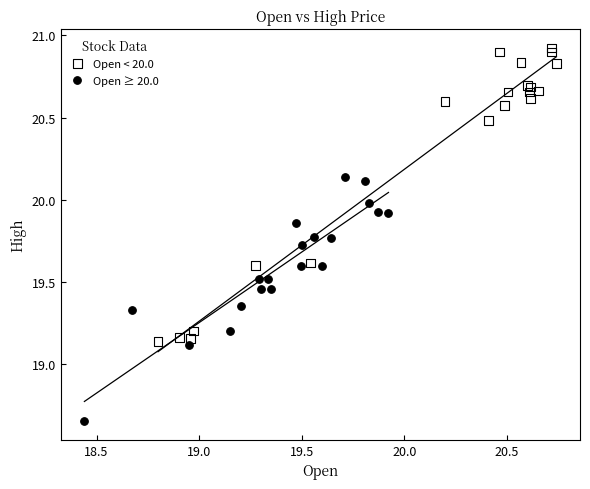

Which series has the widest spread of Y values?

Open < 20.0